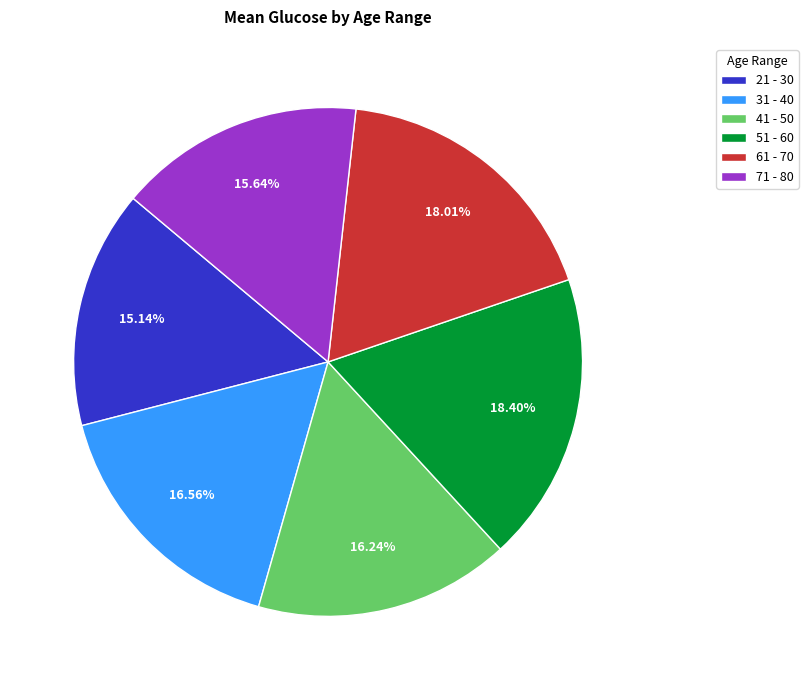

Is the sum of 51 - 60 and 31 - 40 greater than half?

No